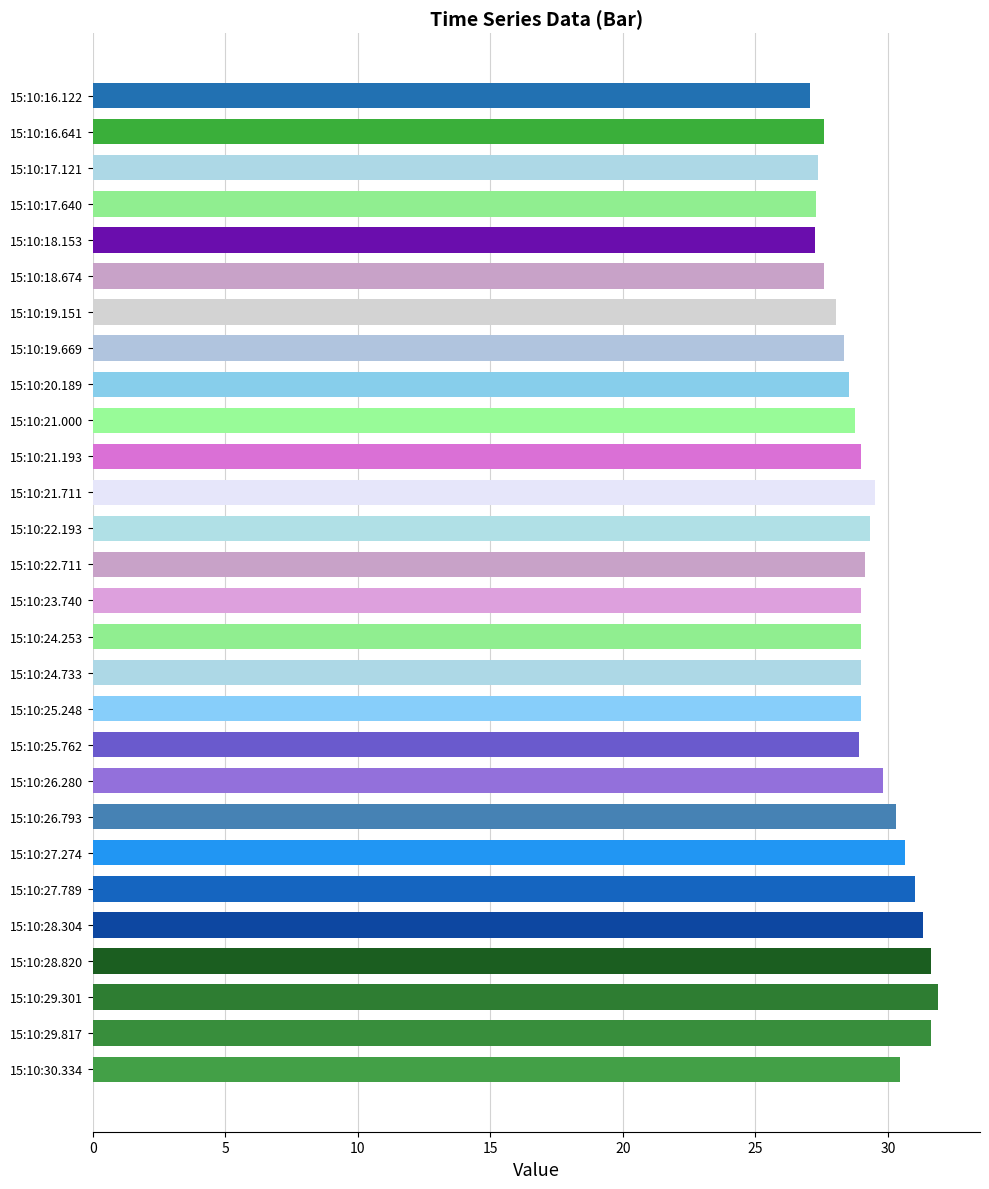

How many distinct data groups are displayed?

1